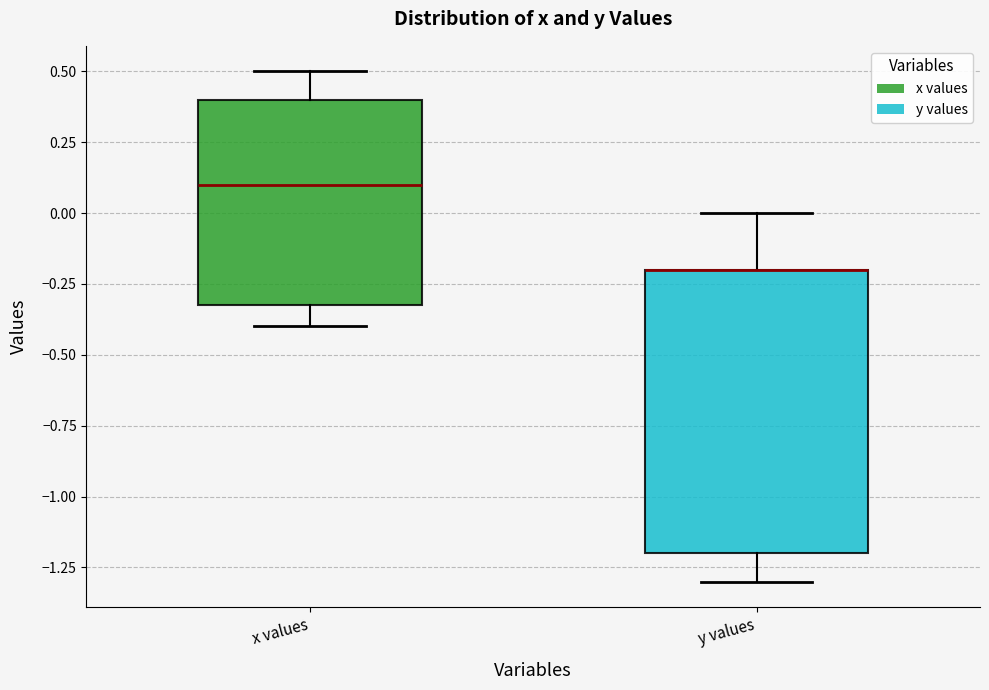

Reading left to right, transcribe this box plot: for each box, give where its median line is, the range the box spans, and where its two whiskers end, as read against the y-axis. The values are not printed on the chart, so give them approximately, as read against the axis.

x values: median 0.1, box -0.3 to 0.4, whiskers -0.4 to 0.5
y values: median -0.2 (drawn on the box's upper edge), box -1.2 to -0.2, whiskers -1.3 to 0.0